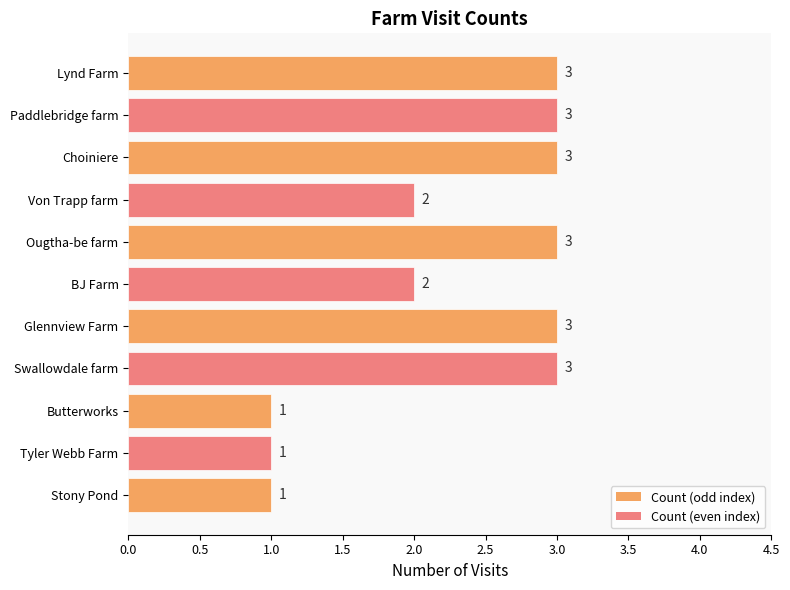

The value at Stony Pond is 0. True or false?

False